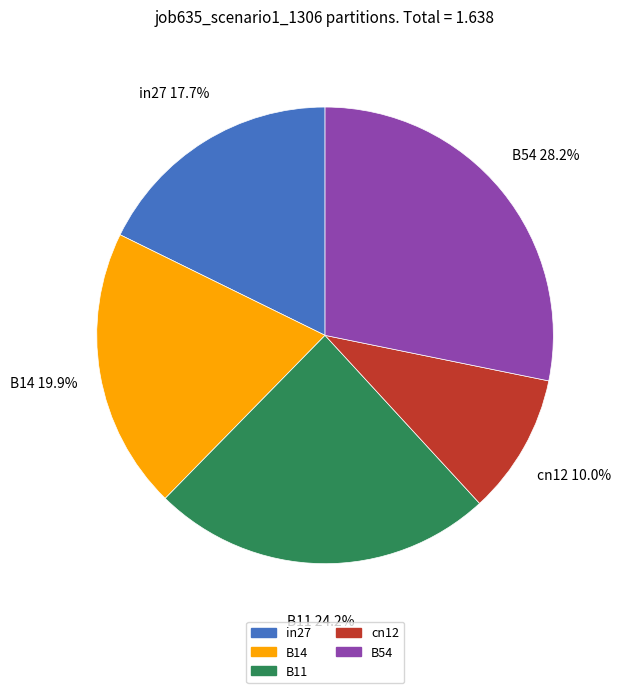

Does B14 represent more than half of the total?

No